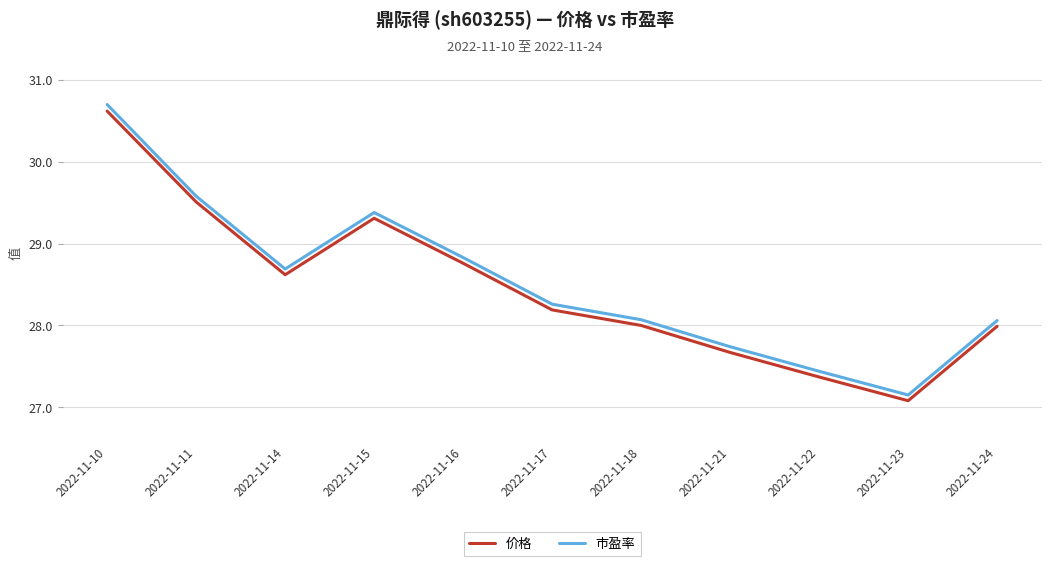

How many interior local peaks does the 市盈率 series have?

1